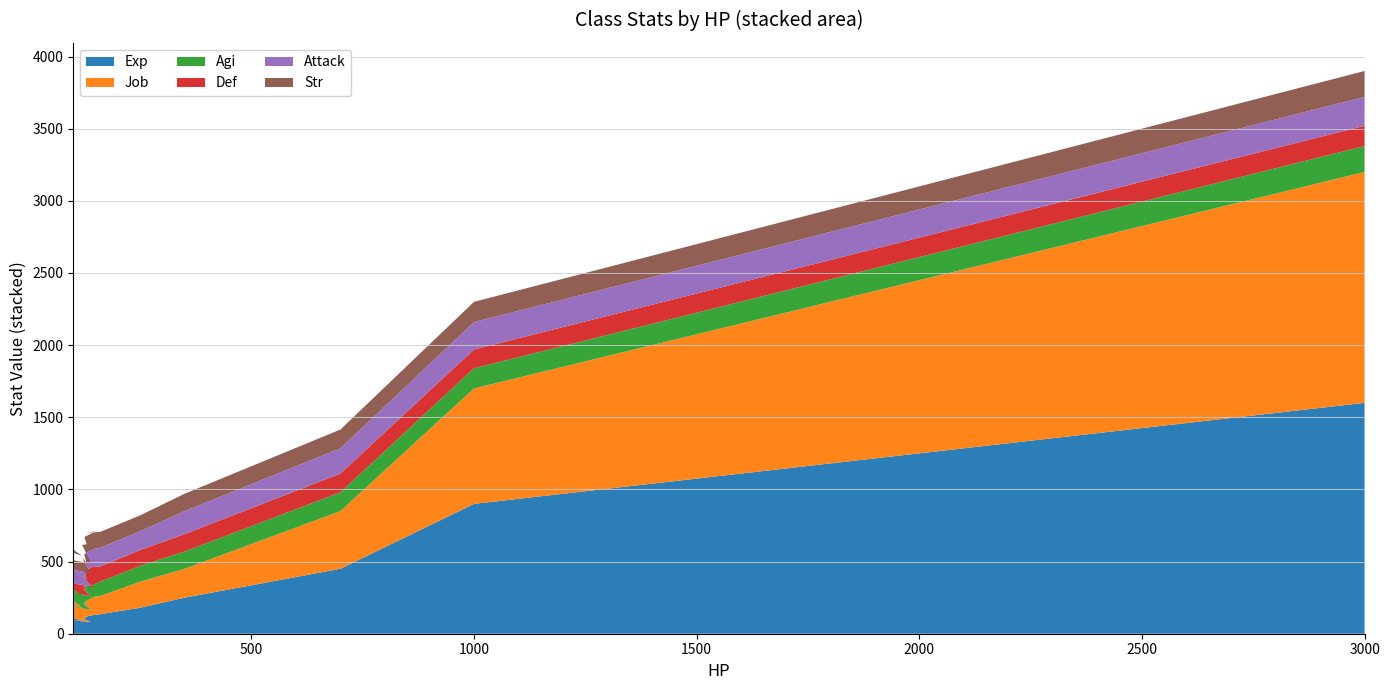

Reading right to left, list all the values displayed in this chart.

Exp: WorldBoss=1600	MiniBoss=900	Elite2=450	Elite=250	Strong=180	Buff=135	Golem=125	Turtle=135	Dragon=115	Brute=110	Angel=105	Undead=82	Ghost=100	Demon=105	Insect=94	Plant=90	Magic=110	Ranged=85	Slow=93	Small=70	Normal=100
Job: WorldBoss=1600	MiniBoss=800	Elite2=400	Elite=200	Strong=180	Buff=125	Golem=135	Turtle=125	Dragon=105	Brute=90	Angel=110	Undead=85	Ghost=100	Demon=95	Insect=106	Plant=90	Magic=120	Ranged=85	Slow=93	Small=70	Normal=100
Agi: WorldBoss=180	MiniBoss=140	Elite2=130	Elite=120	Strong=110	Buff=100	Golem=60	Turtle=70	Dragon=110	Brute=100	Angel=100	Undead=90	Ghost=120	Demon=98	Insect=130	Plant=80	Magic=80	Ranged=80	Slow=75	Small=70	Normal=100
Def: WorldBoss=140	MiniBoss=130	Elite2=130	Elite=120	Strong=110	Buff=105	Golem=150	Turtle=150	Dragon=100	Brute=80	Angel=90	Undead=70	Ghost=50	Demon=95	Insect=110	Plant=120	Magic=80	Ranged=90	Slow=100	Small=70	Normal=100
Attack: WorldBoss=200	MiniBoss=190	Elite2=175	Elite=160	Strong=130	Buff=130	Golem=110	Turtle=120	Dragon=120	Brute=110	Angel=120	Undead=90	Ghost=100	Demon=110	Insect=105	Plant=90	Magic=100	Ranged=80	Slow=110	Small=70	Normal=100
Str: WorldBoss=180	MiniBoss=140	Elite2=130	Elite=120	Strong=110	Buff=110	Golem=120	Turtle=110	Dragon=120	Brute=130	Angel=90	Undead=70	Ghost=60	Demon=110	Insect=80	Plant=70	Magic=70	Ranged=95	Slow=100	Small=70	Normal=100